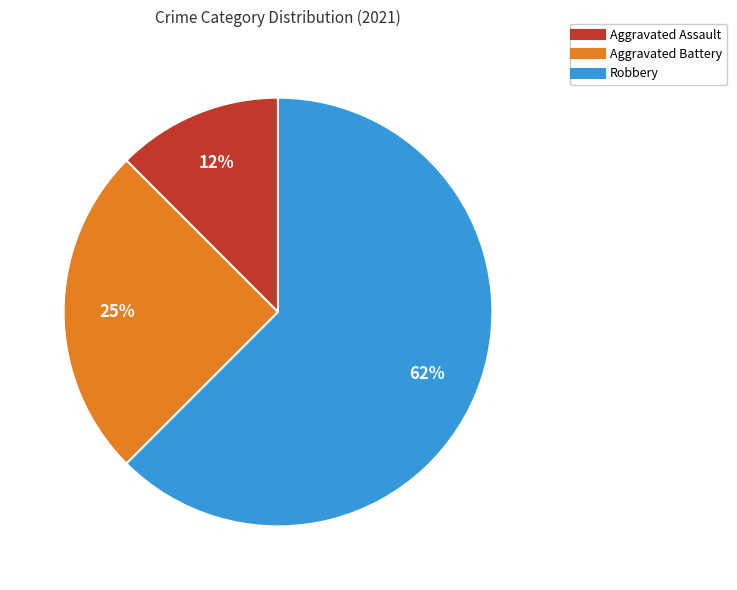

Is Aggravated Assault the majority of the pie?

No